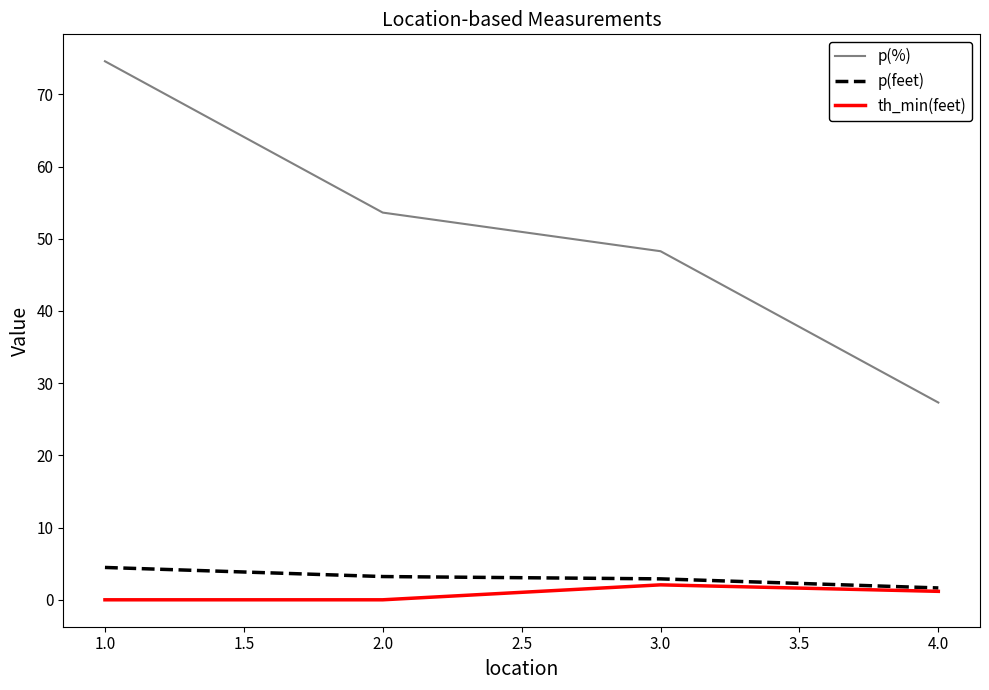

How many categories are shown in the chart?

4